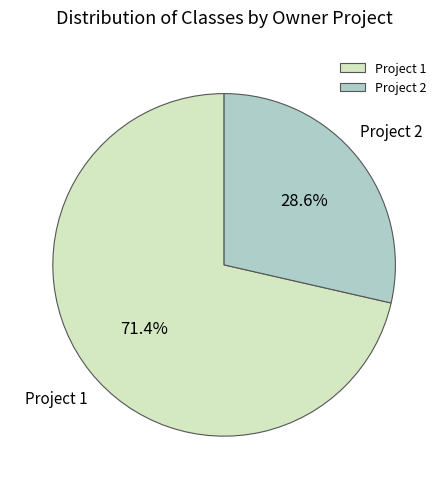

What is the largest slice in the pie chart?

Project 1